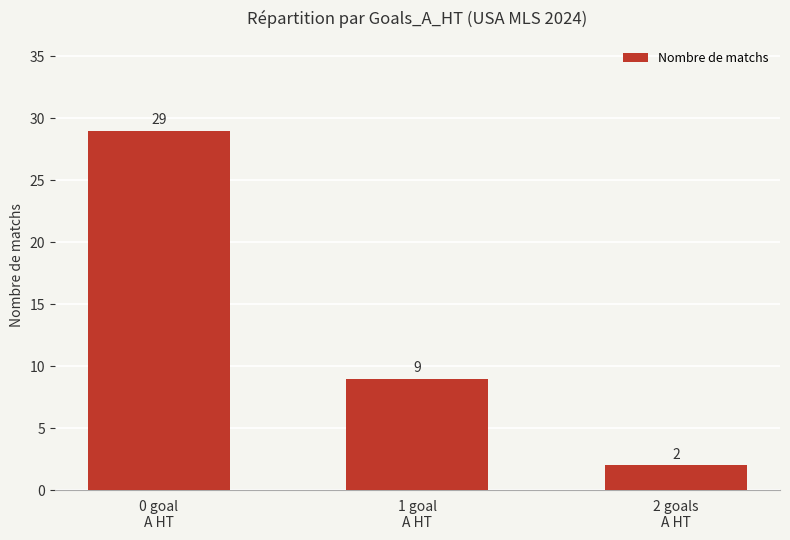

What is the maximum value shown in the chart?

29